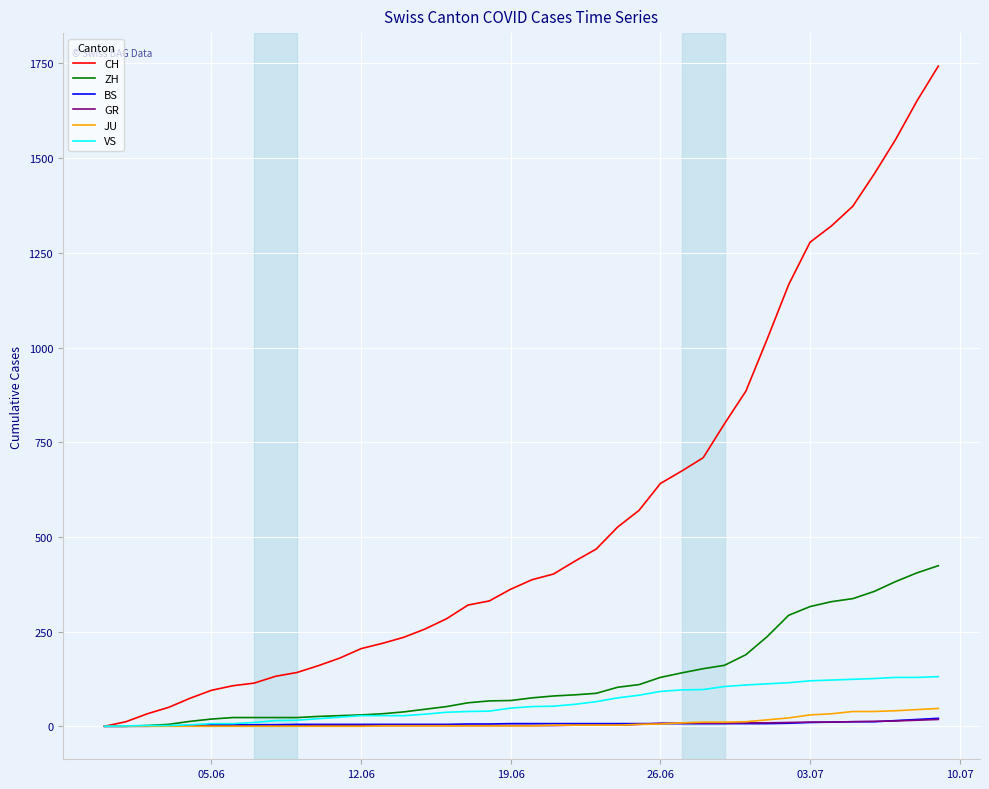

Count the number of categories in the chart.

40